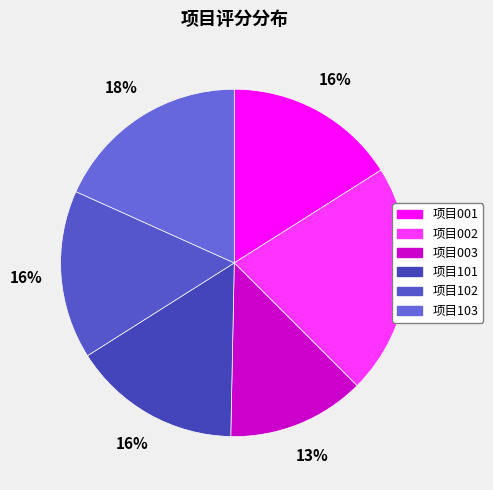

Between 项目102 and 项目001, which is larger?

项目001